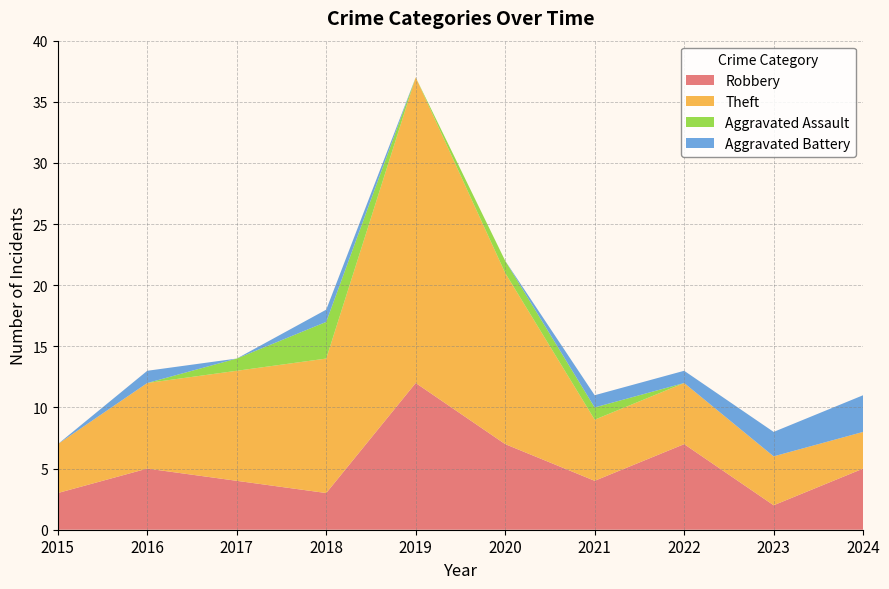

Reading left to right, list all the values displayed in this chart.

Robbery: 2015=3	2016=5	2017=4	2018=3	2019=12	2020=7	2021=4	2022=7	2023=2	2024=5
Theft: 2015=4	2016=7	2017=9	2018=11	2019=25	2020=14	2021=5	2022=5	2023=4	2024=3
Aggravated Assault: 2015=0	2016=0	2017=1	2018=3	2019=0	2020=1	2021=1	2022=0	2023=0	2024=0
Aggravated Battery: 2015=0	2016=1	2017=0	2018=1	2019=0	2020=0	2021=1	2022=1	2023=2	2024=3